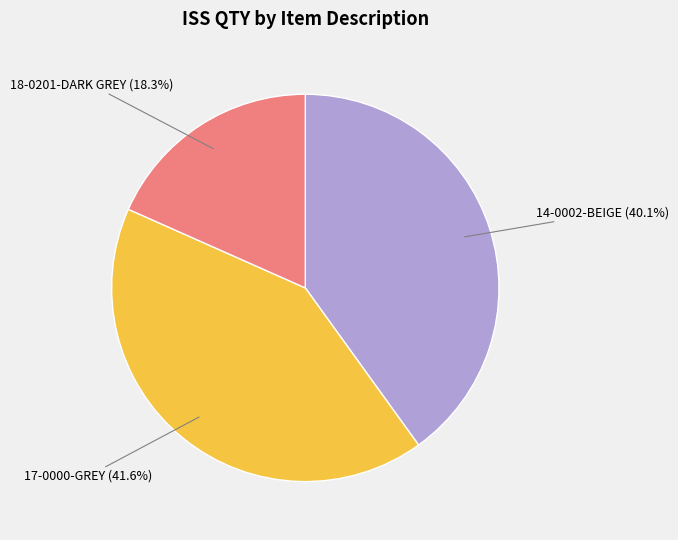

How many segments does this pie chart have?

3